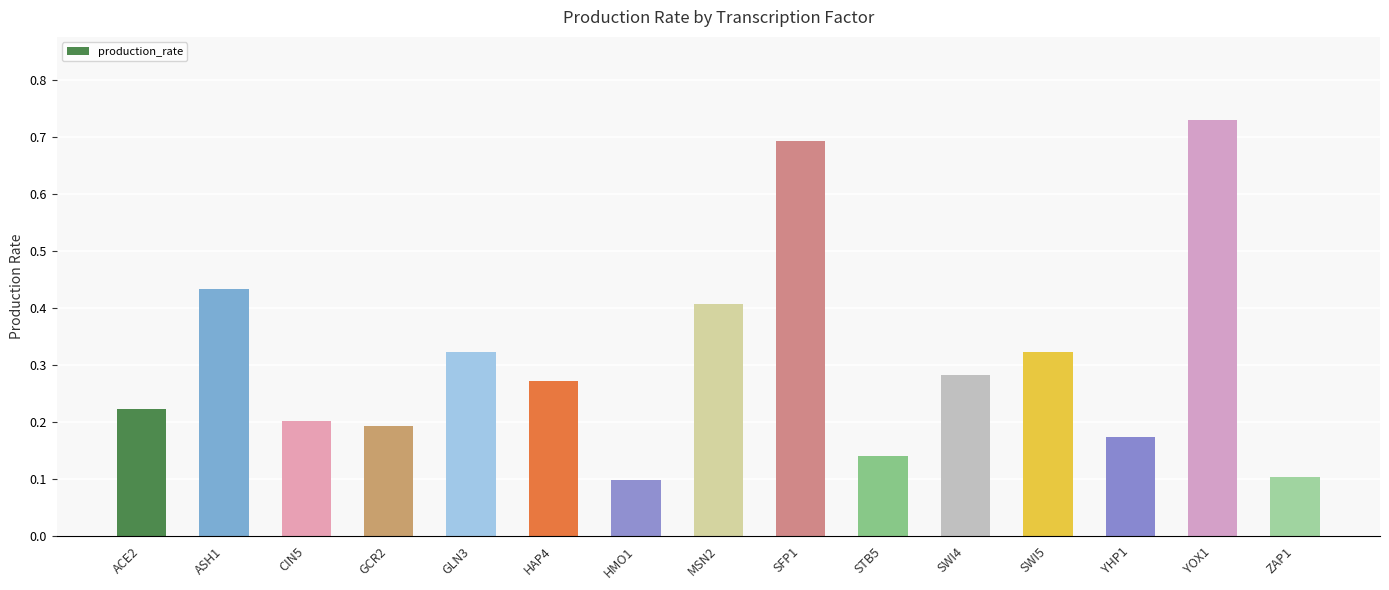

True or false: the data shows 0.1 at HAP4.

False